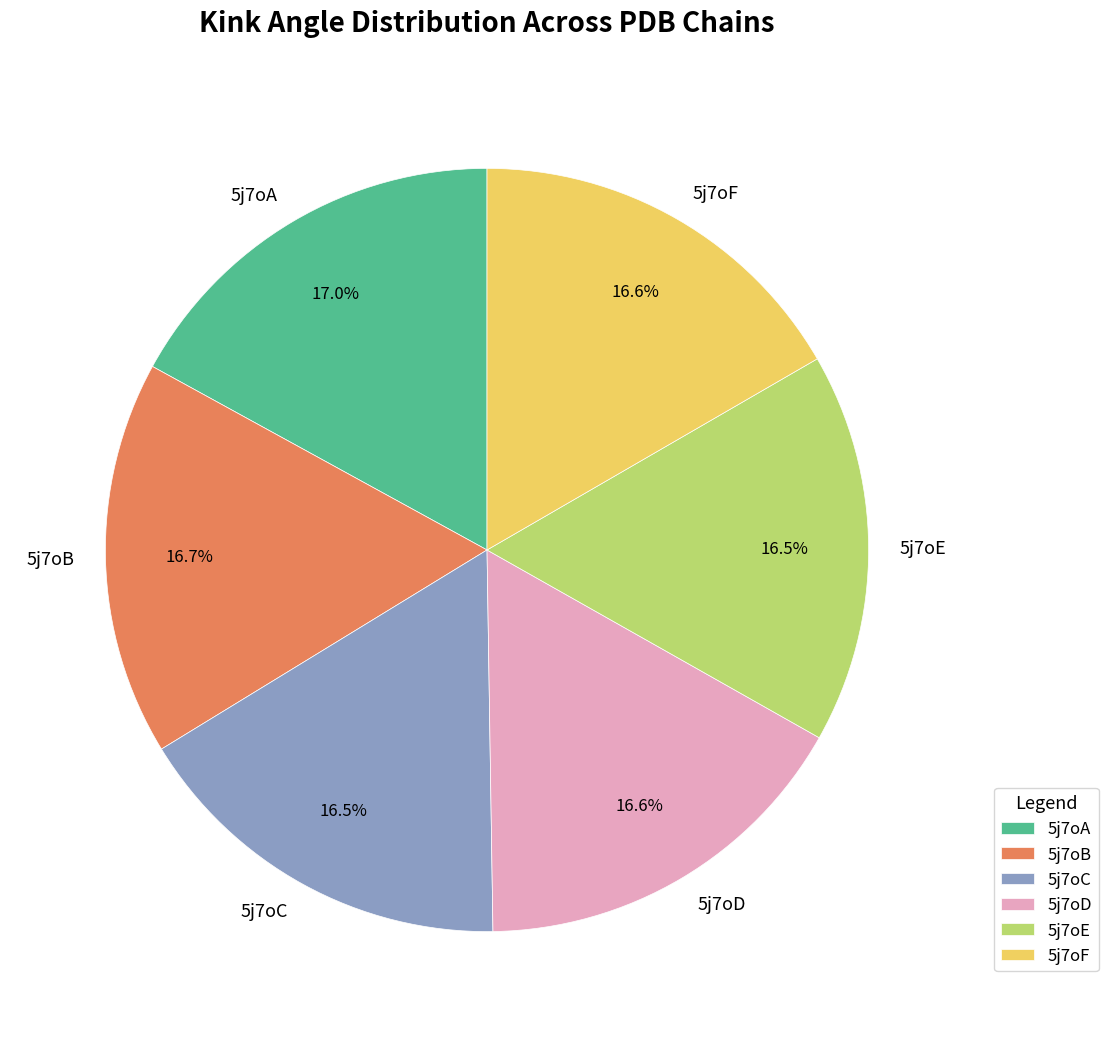

What is the total percentage of 5j7oE and 5j7oC?

33.0%